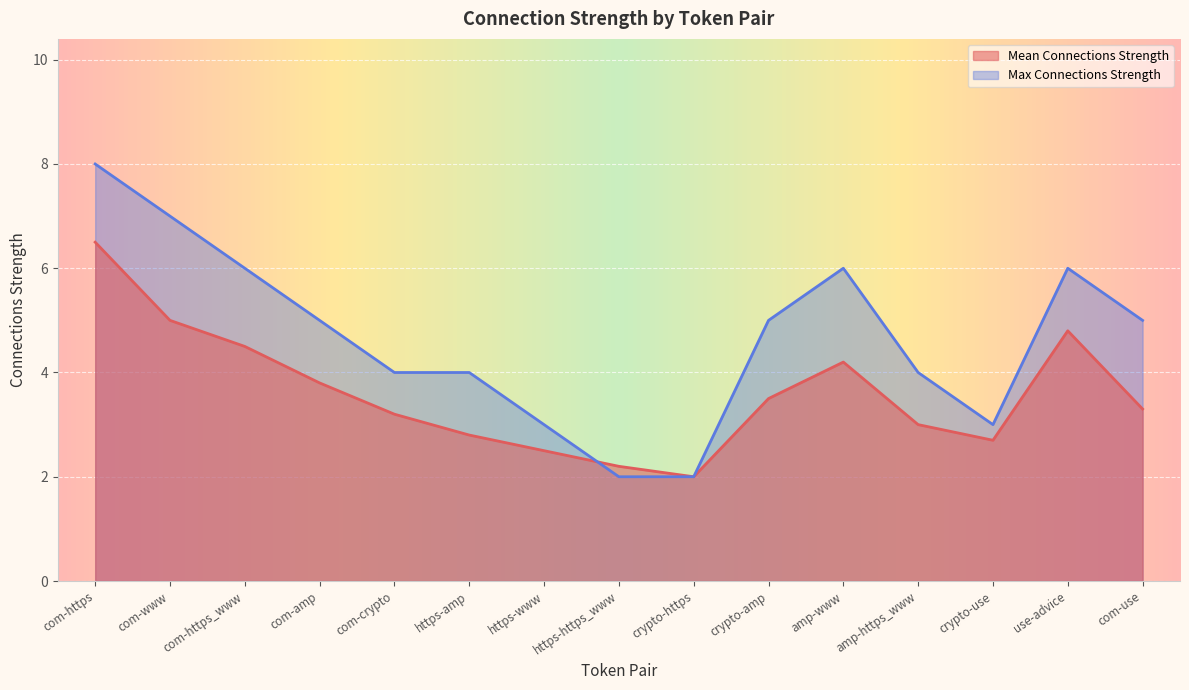

Reading left to right, list all the values displayed in this chart.

Mean Connections Strength: com-https=6.5	com-www=5.0	com-https_www=4.5	com-amp=3.8	com-crypto=3.2	https-amp=2.8	https-www=2.5	https-https_www=2.2	crypto-https=2.0	crypto-amp=3.5	amp-www=4.2	amp-https_www=3.0	crypto-use=2.7	use-advice=4.8	com-use=3.3
Max Connections Strength: com-https=8.0	com-www=7.0	com-https_www=6.0	com-amp=5.0	com-crypto=4.0	https-amp=4.0	https-www=3.0	https-https_www=2.0	crypto-https=2.0	crypto-amp=5.0	amp-www=6.0	amp-https_www=4.0	crypto-use=3.0	use-advice=6.0	com-use=5.0